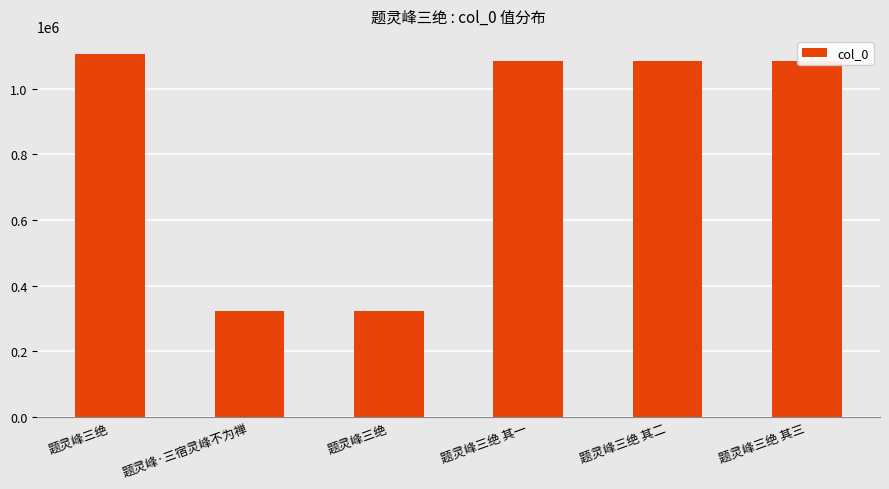

Does the chart contain any negative values?

No